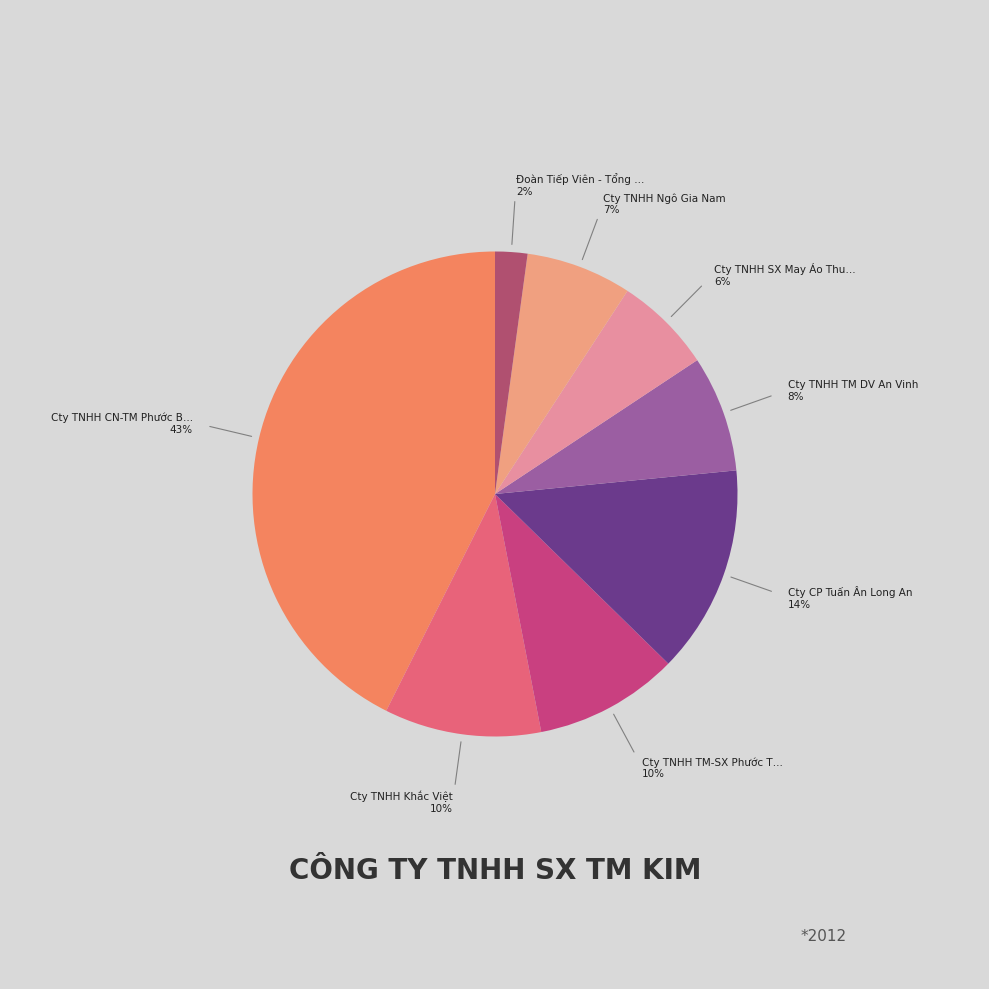

How many segments does this pie chart have?

8